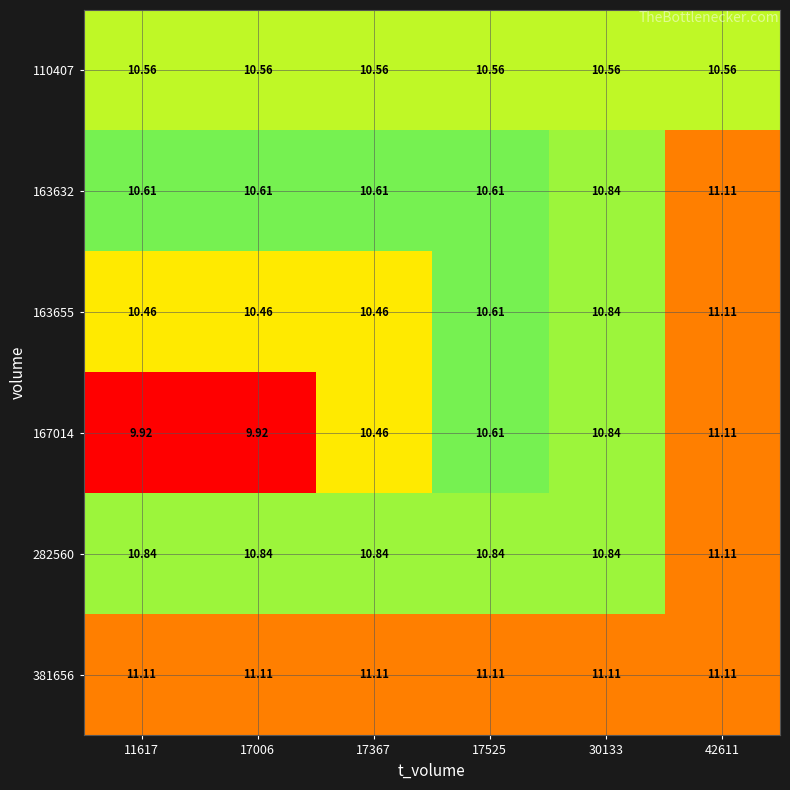

Is the value of 167014 at 17367 greater than the value of 163632 at 30133?

No